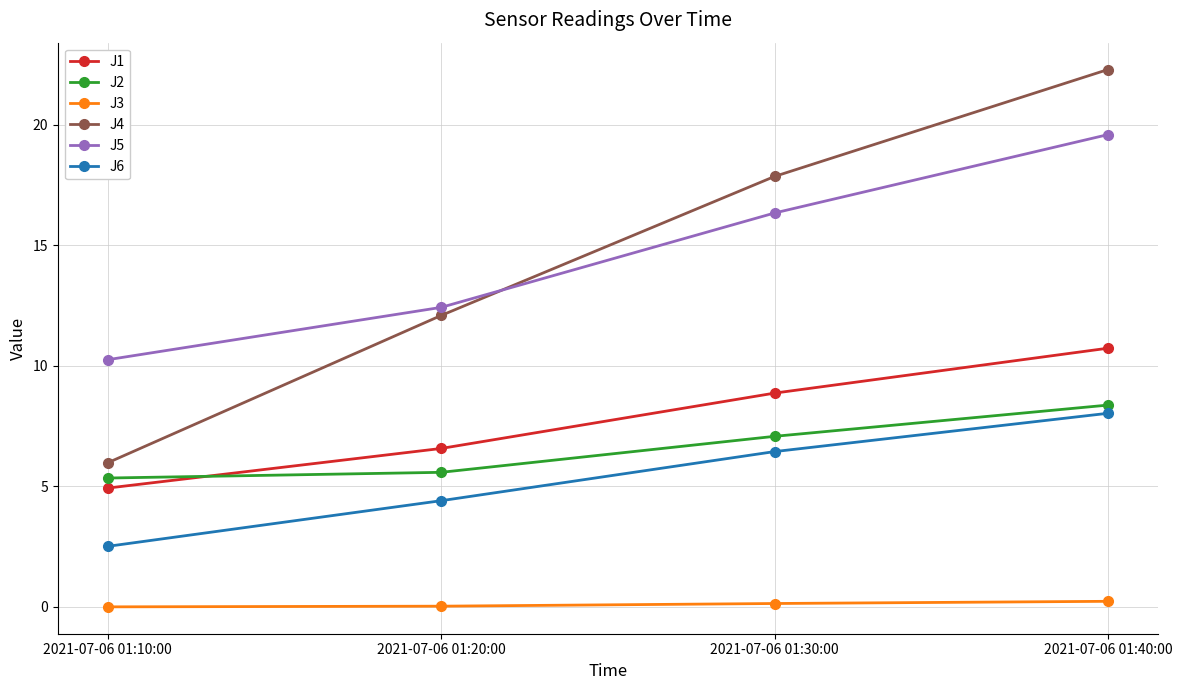

True or false: J5 has more than 2 points higher than both neighbors.

False